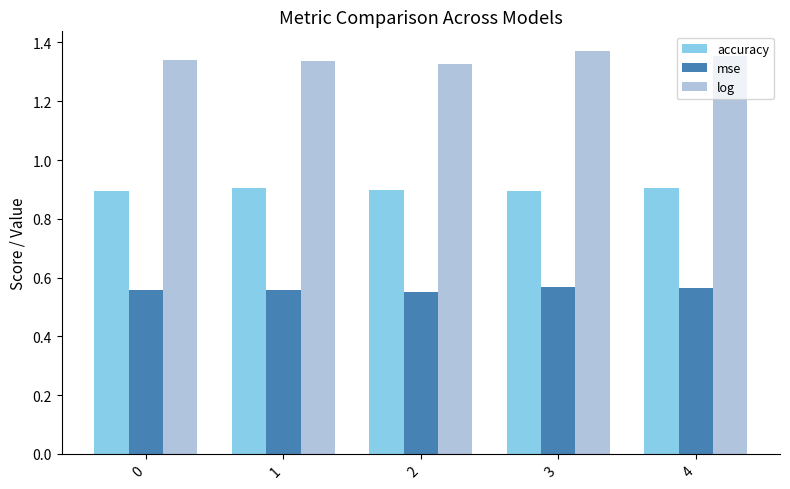

What are all the series names shown in the legend?

accuracy, mse, log